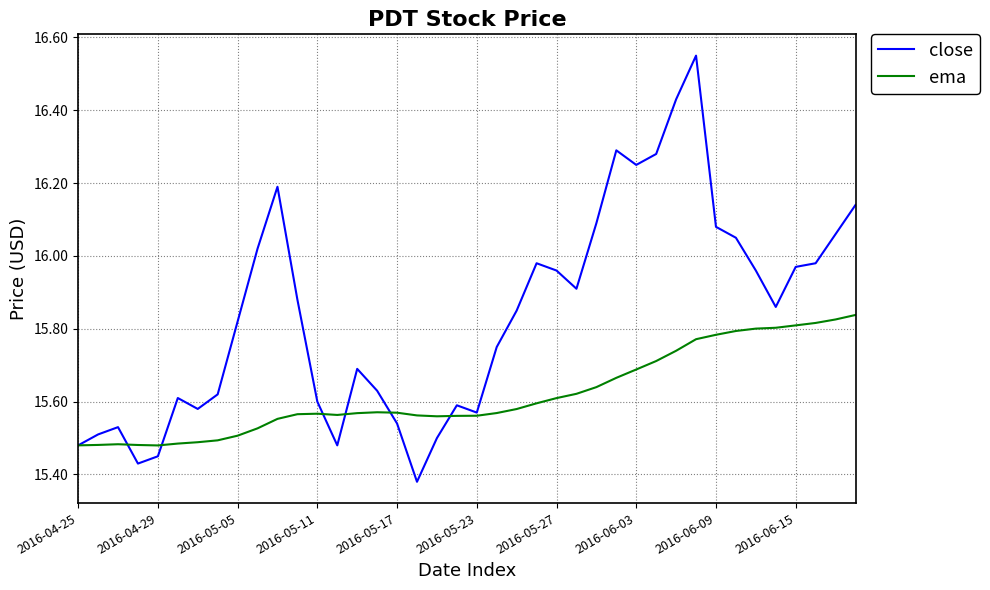

Rank the series by their average value, from lowest to highest.

ema, close